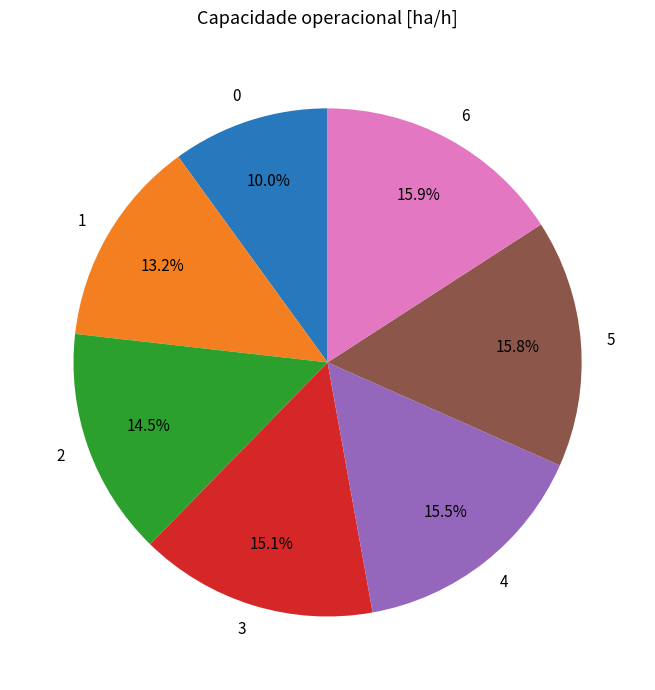

What percentage is NOT represented by 0?

90.0%